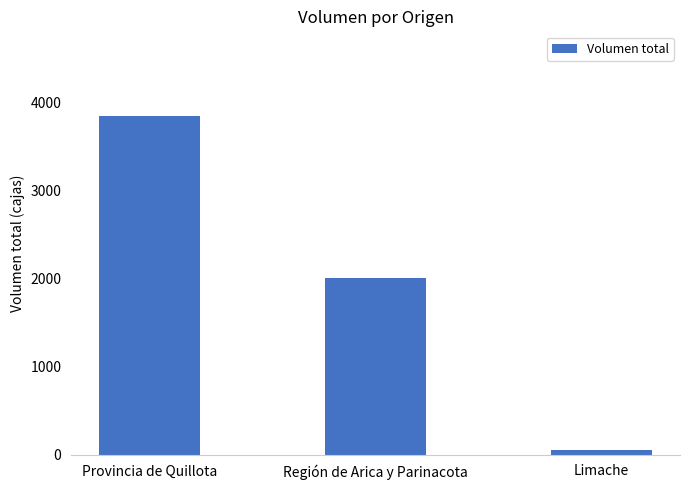

Rank the categories by value from lowest to highest.

Limache, Región de Arica y Parinacota, Provincia de Quillota